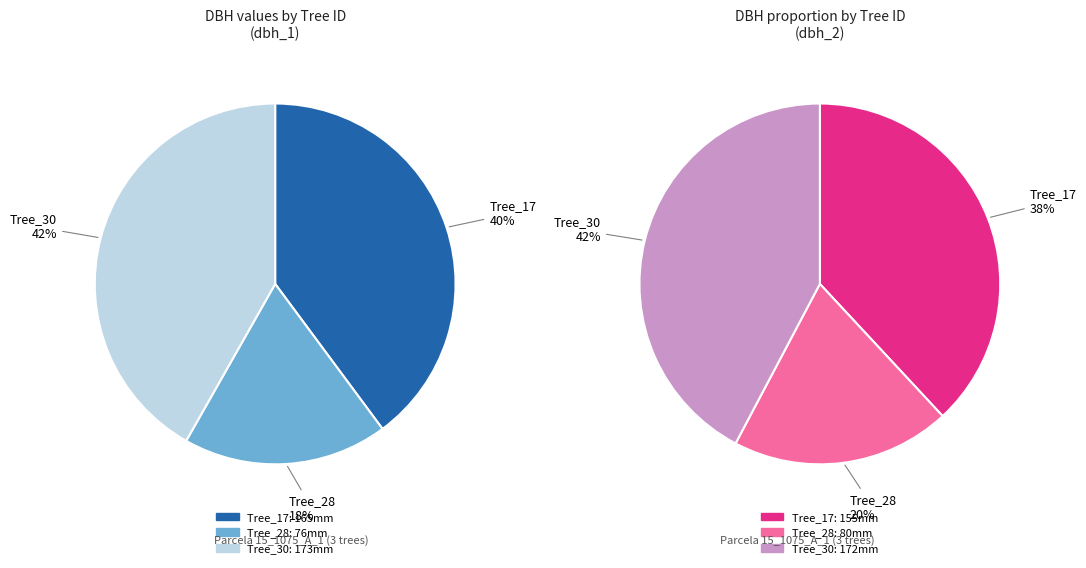

Rank the categories by value from lowest to highest.

IFN3_15_1075_A_1_28_IFN3, IFN3_15_1075_A_1_17_IFN3, IFN3_15_1075_A_1_30_IFN3